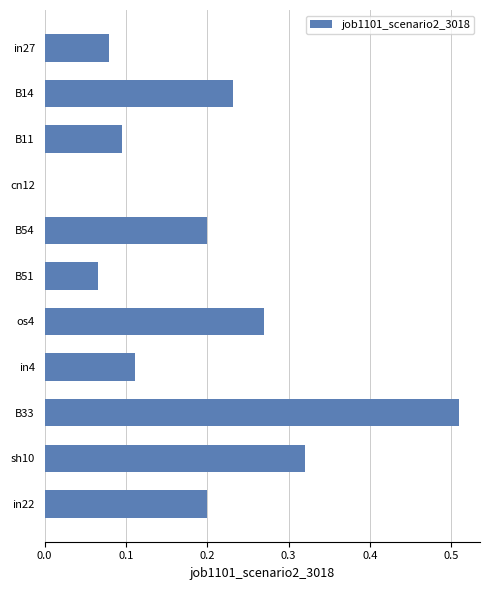

What is the sum of all values?

2.1